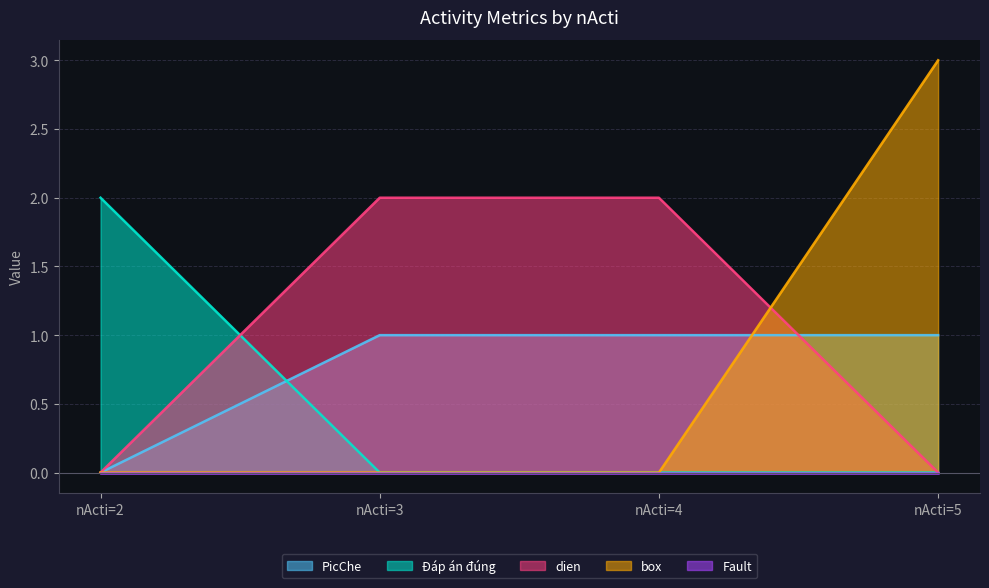

What is the sum of all box values?

3